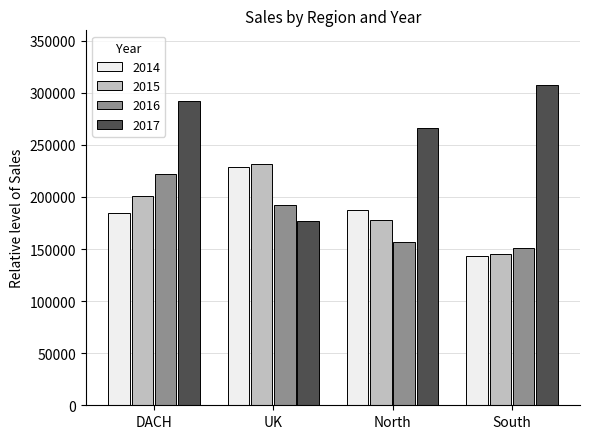

What is the difference between the second highest and minimum values in the 2015 series?

56311.2